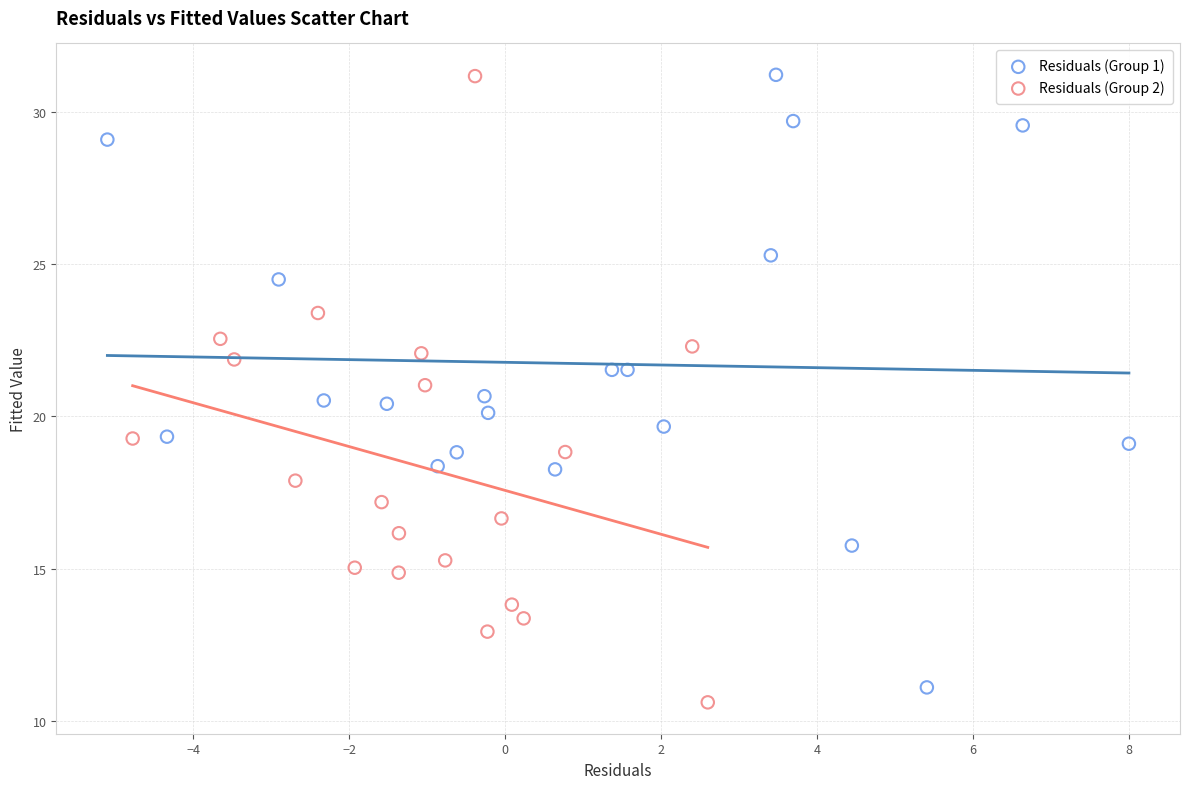

What are all the series names shown in the legend?

Residuals (Group 1), Residuals (Group 2)